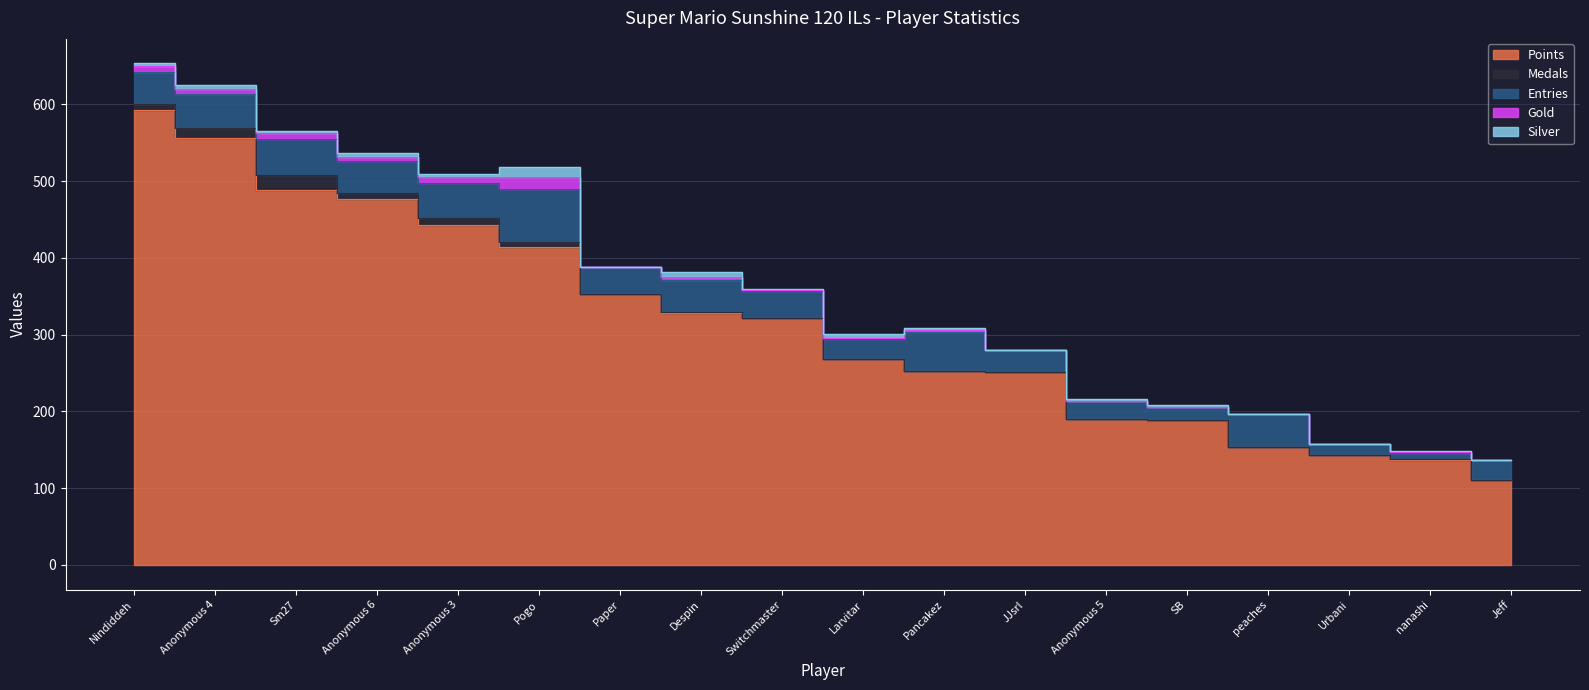

What are all the series names shown in the legend?

Points, Medals, Entries, Gold, Silver